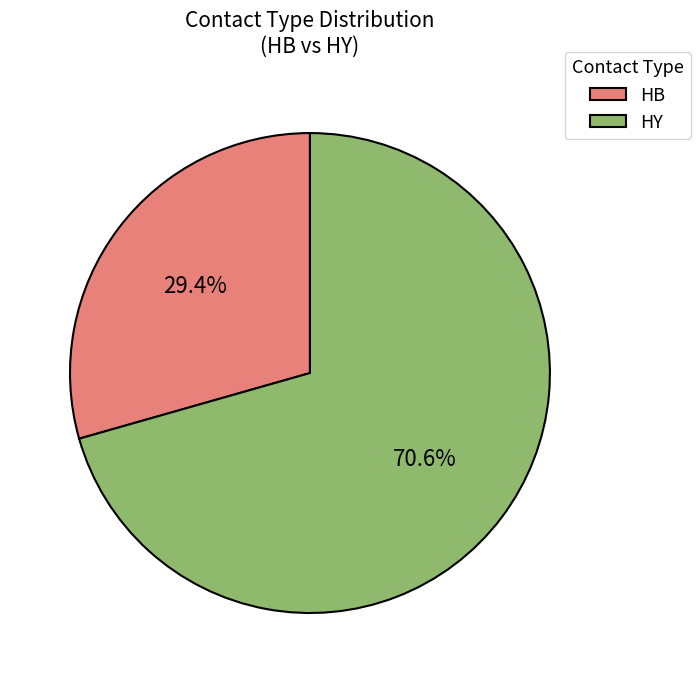

To the nearest percent, what portion does HB represent?

29%